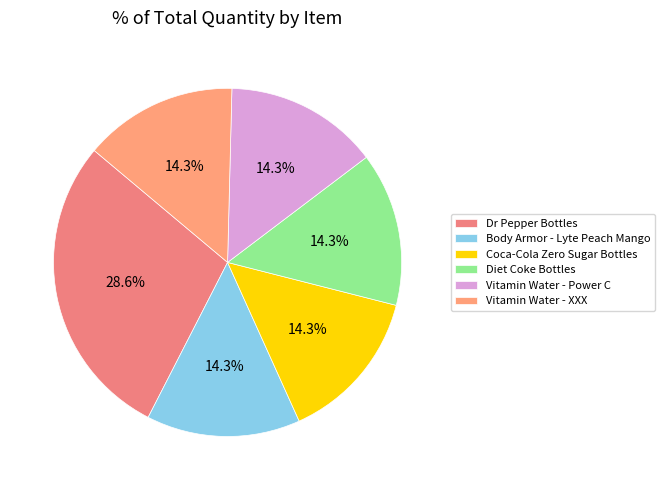

The Vitamin Water - Power C slice represents 25% of the pie. True or false?

False